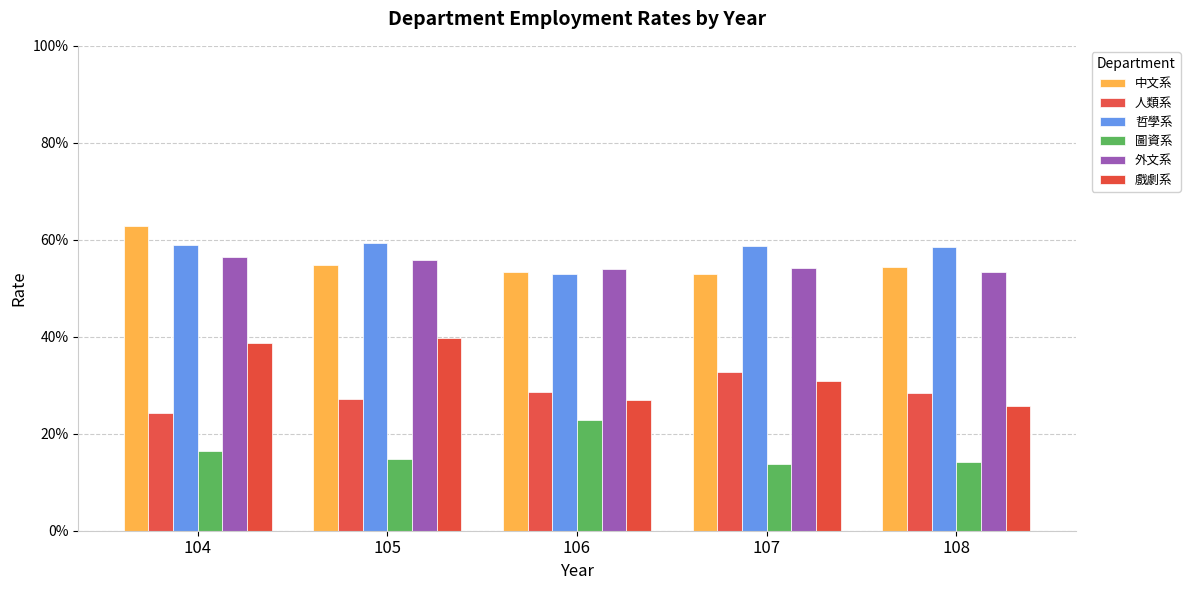

What is the value of the 外文系 bar at the 2nd from the left?

0.6